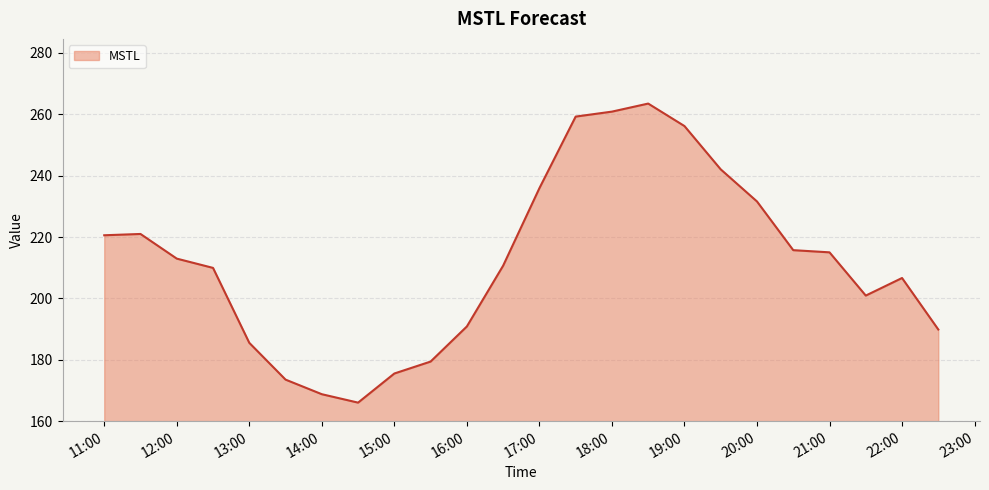

What is the difference between the maximum and minimum values?

97.5